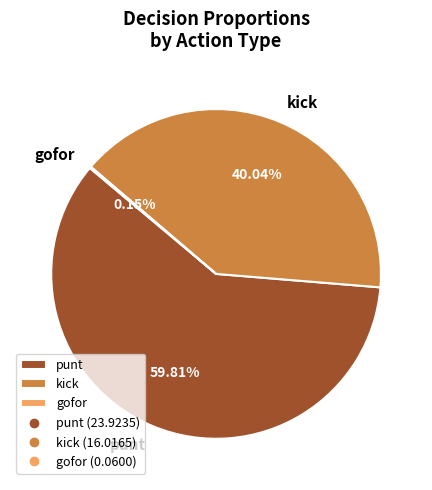

What is the largest slice in the pie chart?

punt